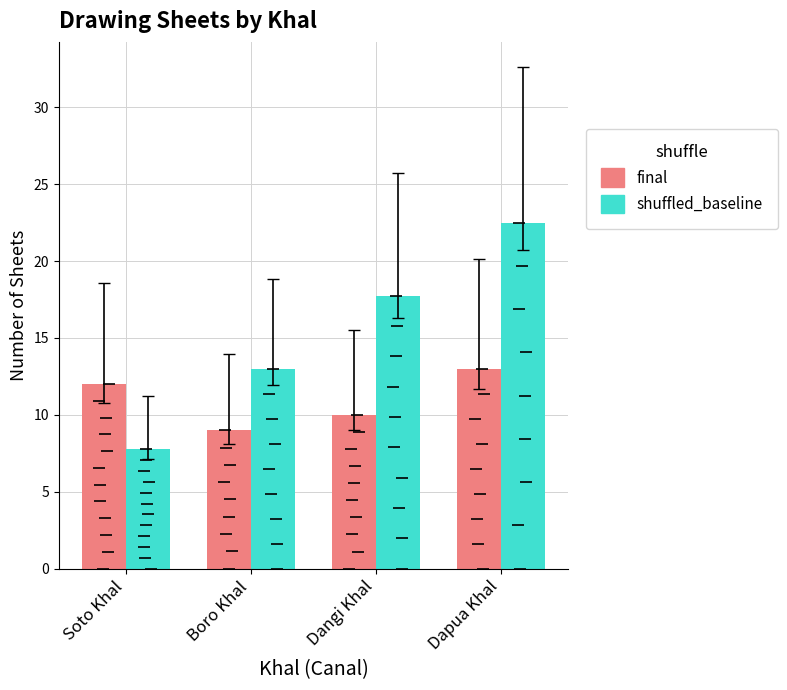

How many values in the final series are below 12?

2